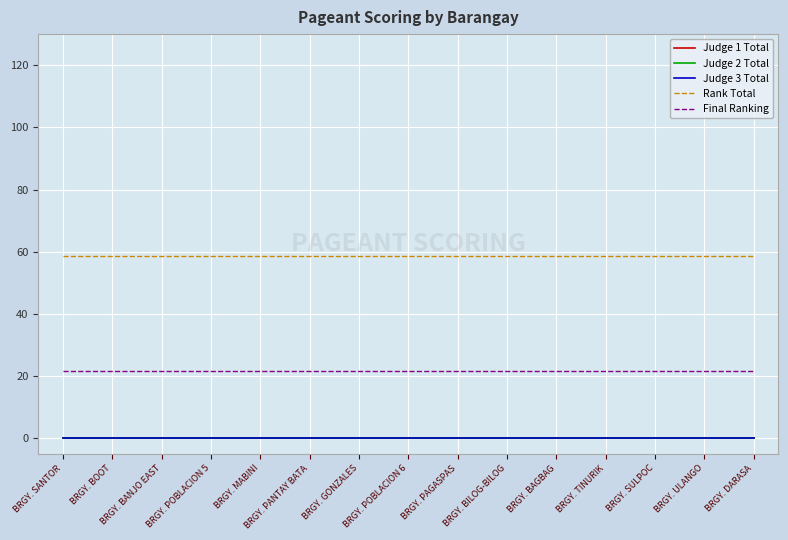

The Final Ranking series shows 21.5 at BRGY. DARASA. True or false?

True